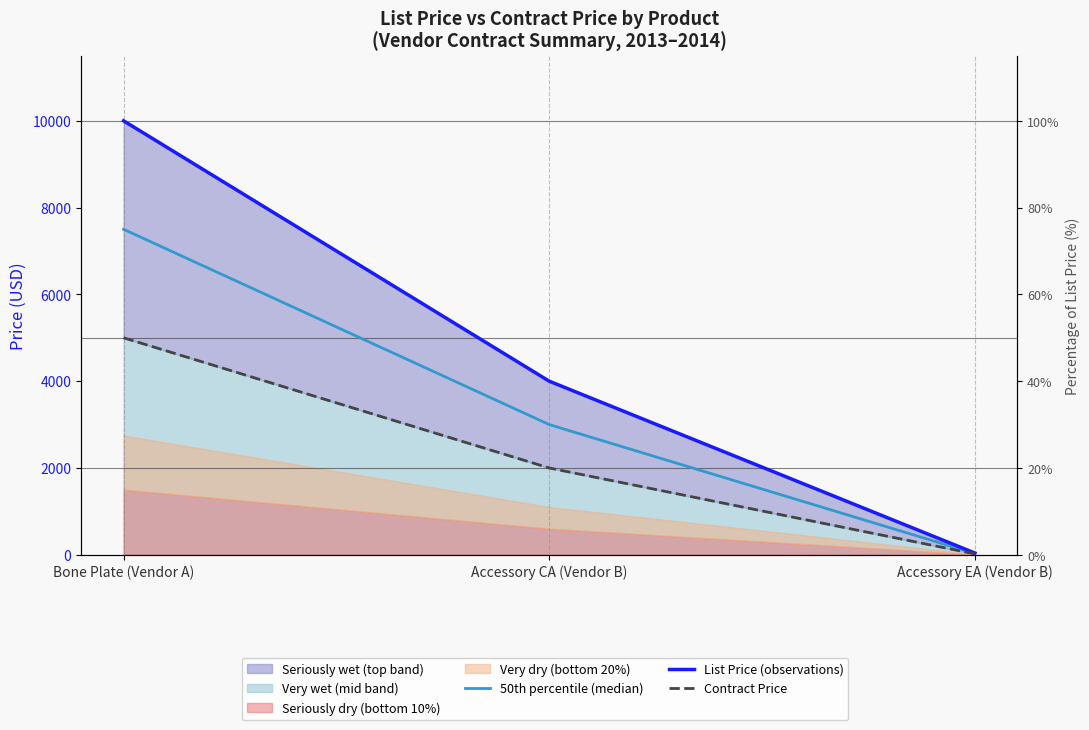

What position from the left is Accessory CA (Vendor B)?

2